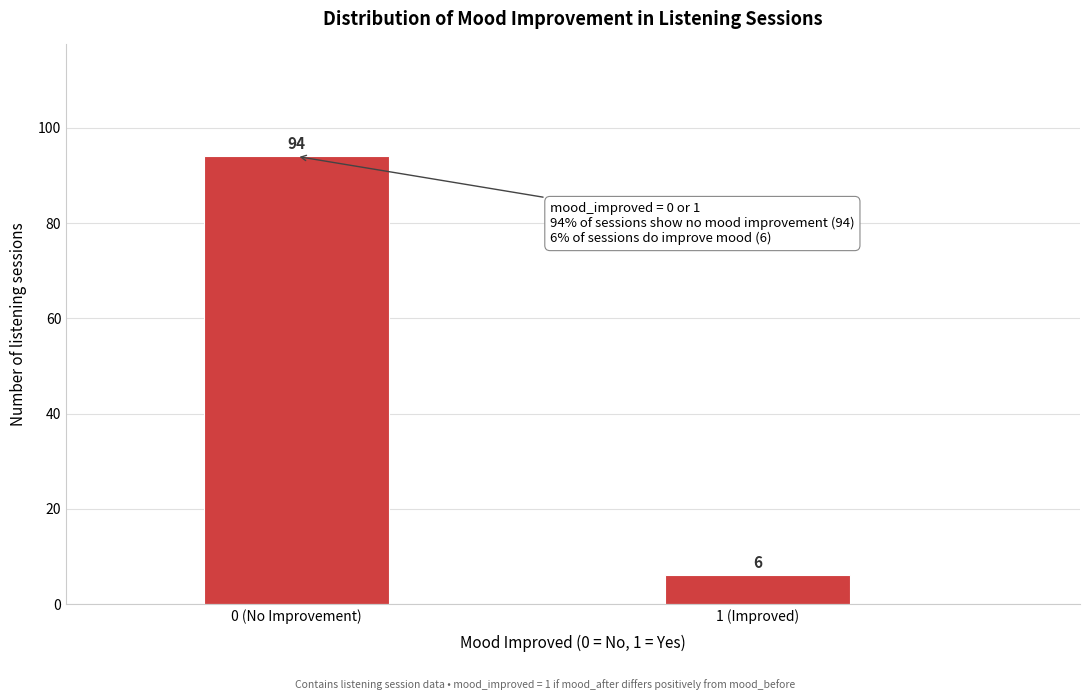

Reading left to right, transcribe all the data shown in this chart.

94	6